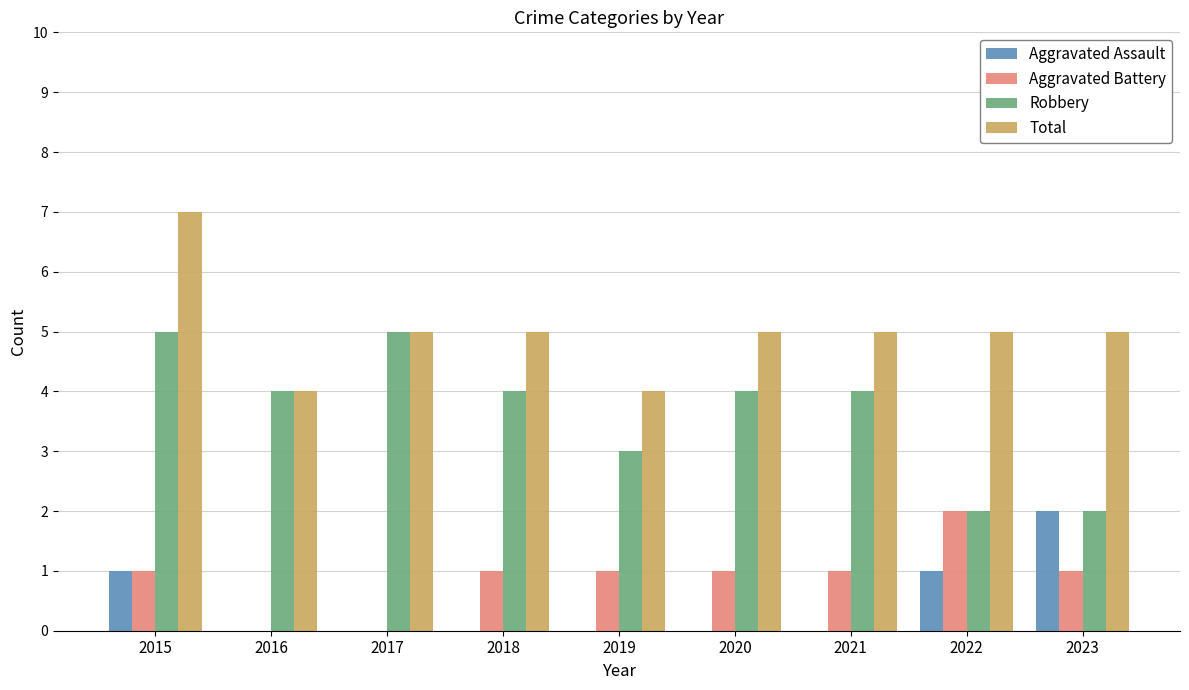

Is it true that Total equals 7 at 2015?

True